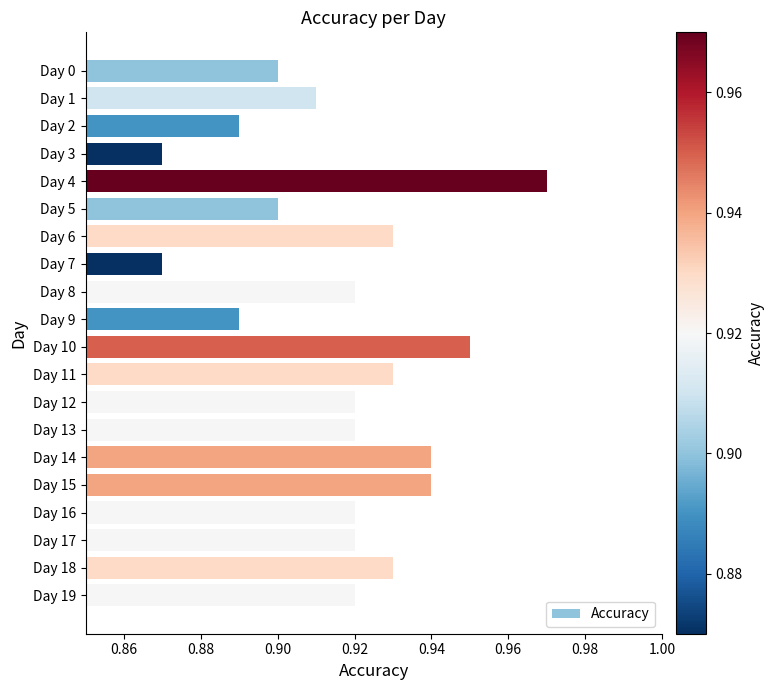

Does the chart contain any negative values?

No